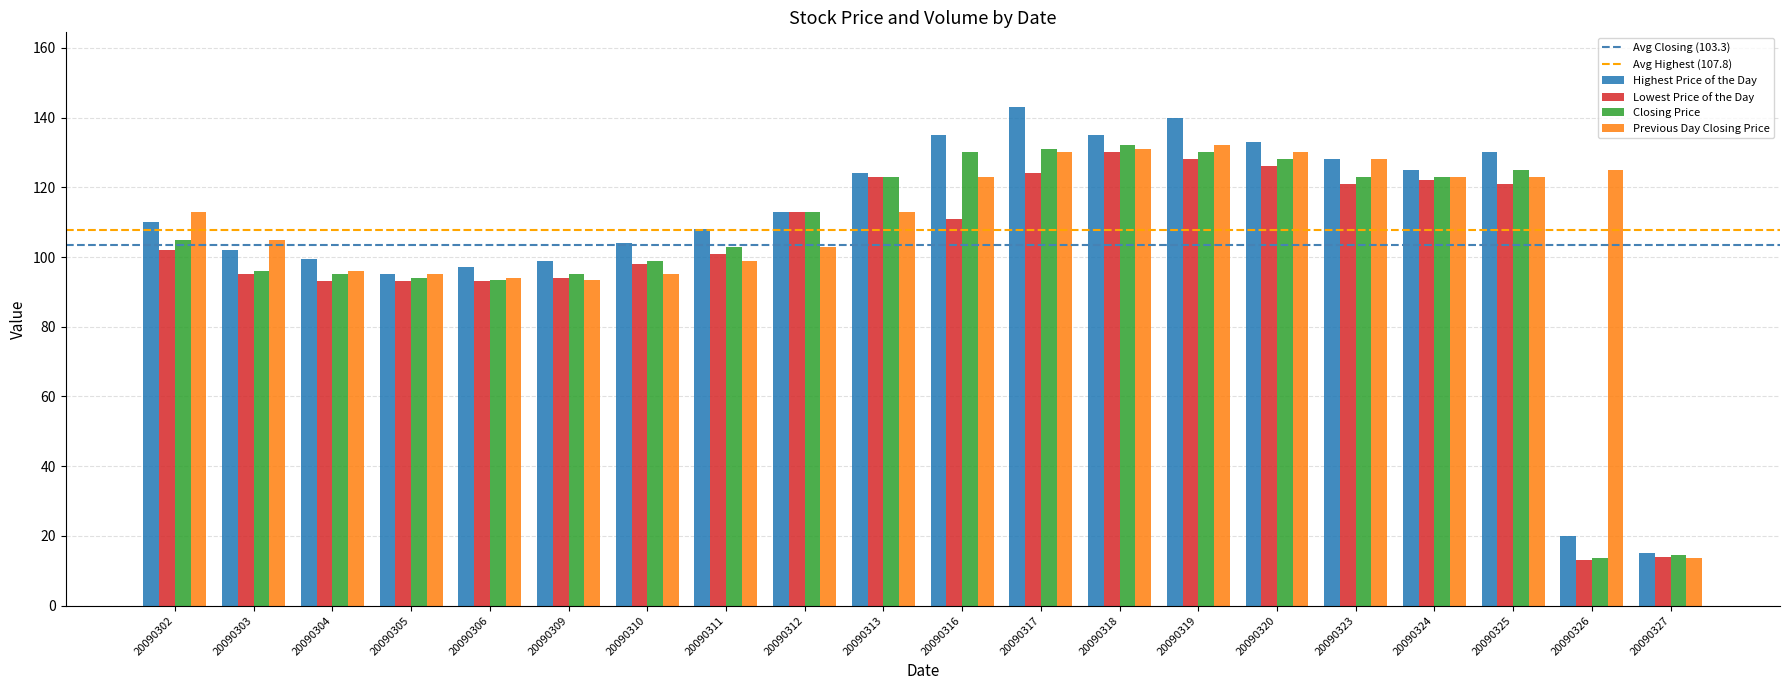

At how many categories does at least one series exceed 102?

15